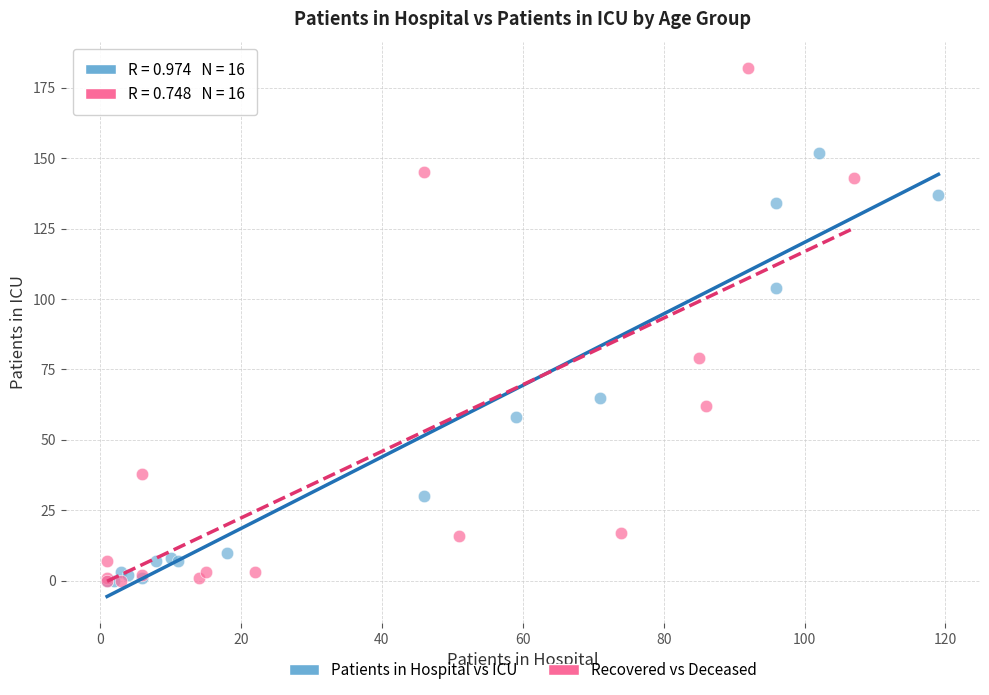

Which series reaches the maximum Y coordinate?

Recovered vs Deceased